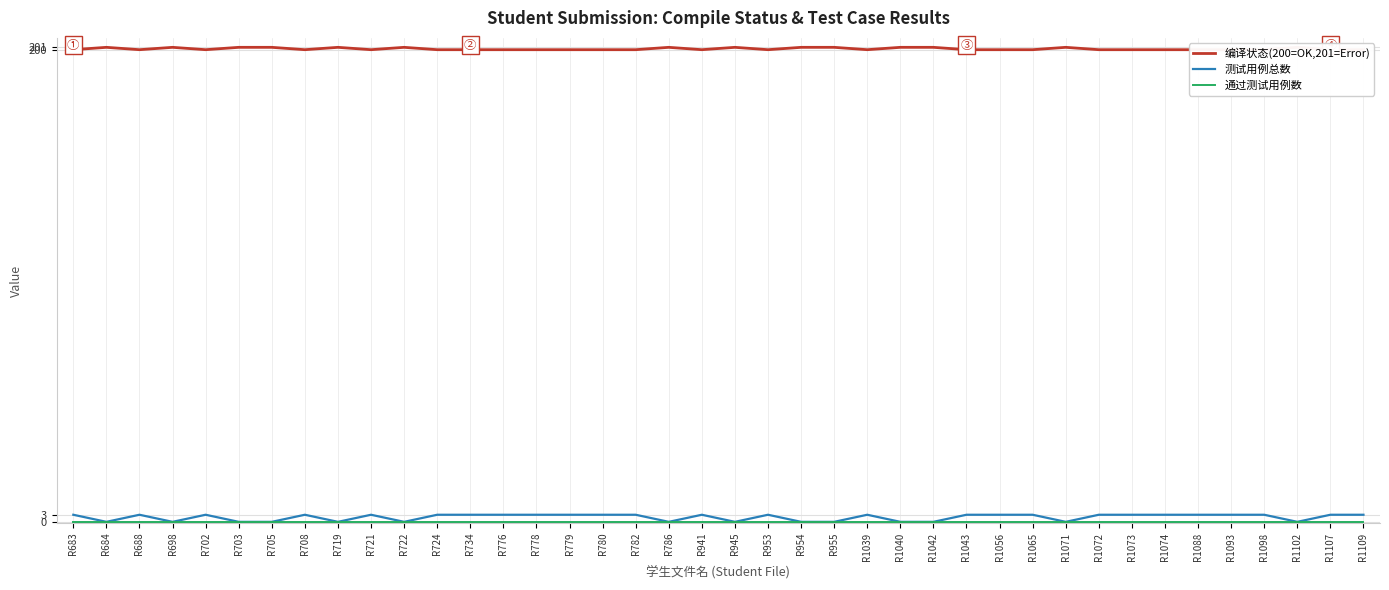

Reading left to right, what are all the values shown in this chart?

编译状态(200=OK,201=Error): 200	201	200	201	200	201	201	200	201	200	201	200	200	200	200	200	200	200	201	200	201	200	201	201	200	201	201	200	200	200	201	200	200	200	200	200	200	201	200	200
测试用例总数: 3	0	3	0	3	0	0	3	0	3	0	3	3	3	3	3	3	3	0	3	0	3	0	0	3	0	0	3	3	3	0	3	3	3	3	3	3	0	3	3
通过测试用例数: 0	0	0	0	0	0	0	0	0	0	0	0	0	0	0	0	0	0	0	0	0	0	0	0	0	0	0	0	0	0	0	0	0	0	0	0	0	0	0	0